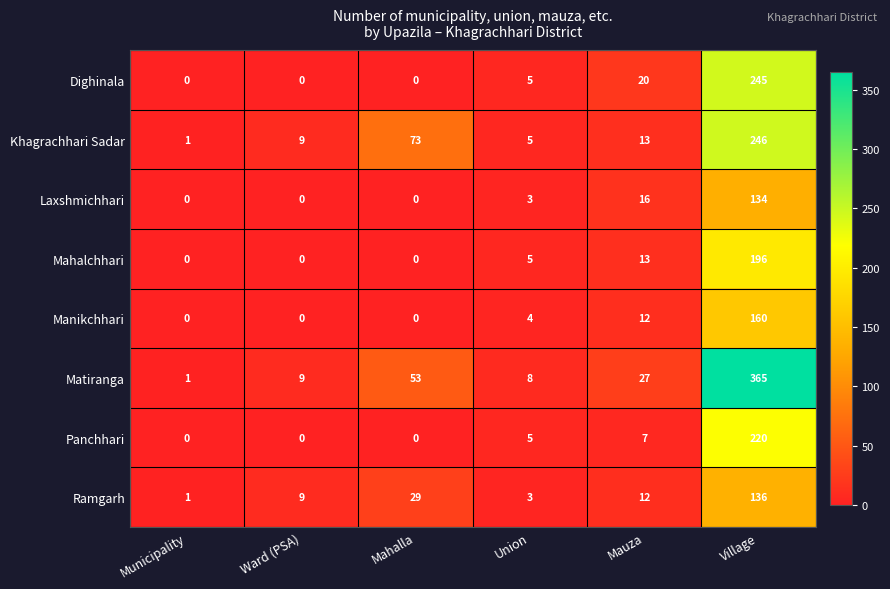

The value of Khagrachhari Sadar at Union is 8. True or false?

False